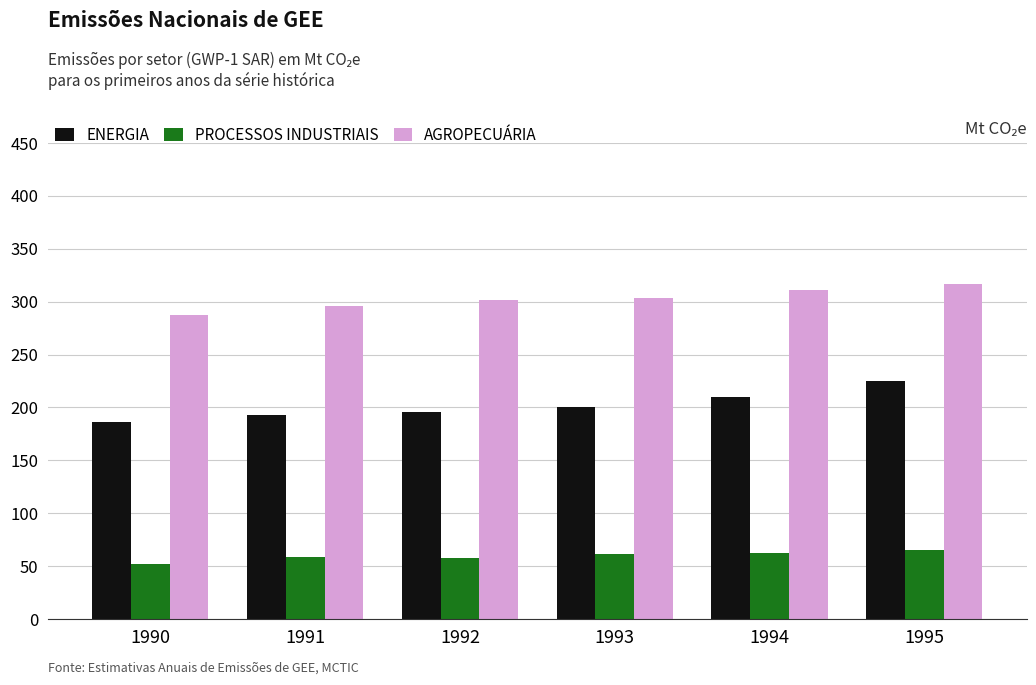

What is the total value across all series at 1994?

583.1